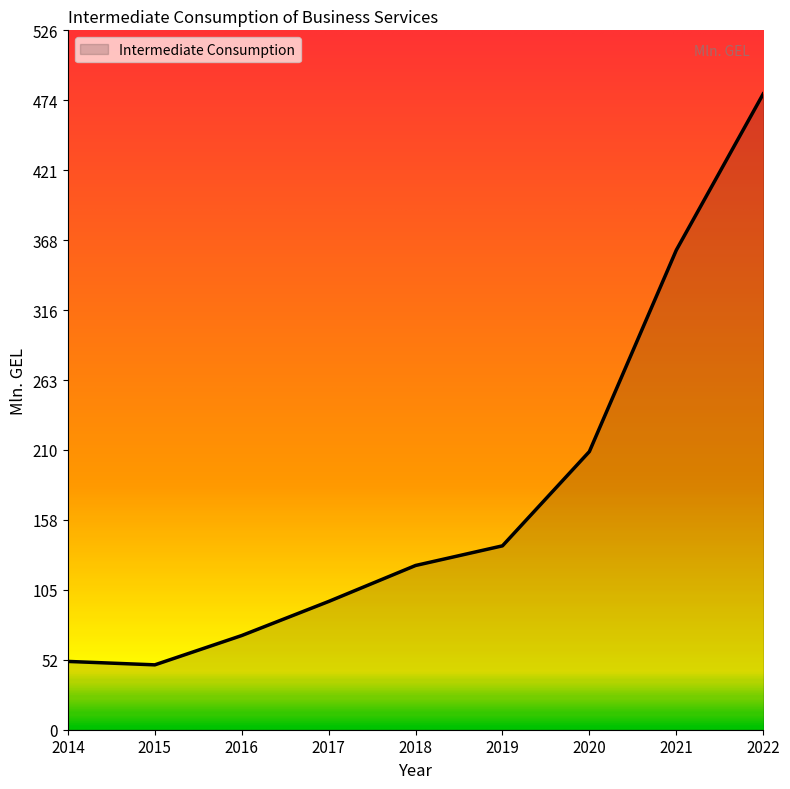

True or false: the data has more than 0 interior local peaks.

False